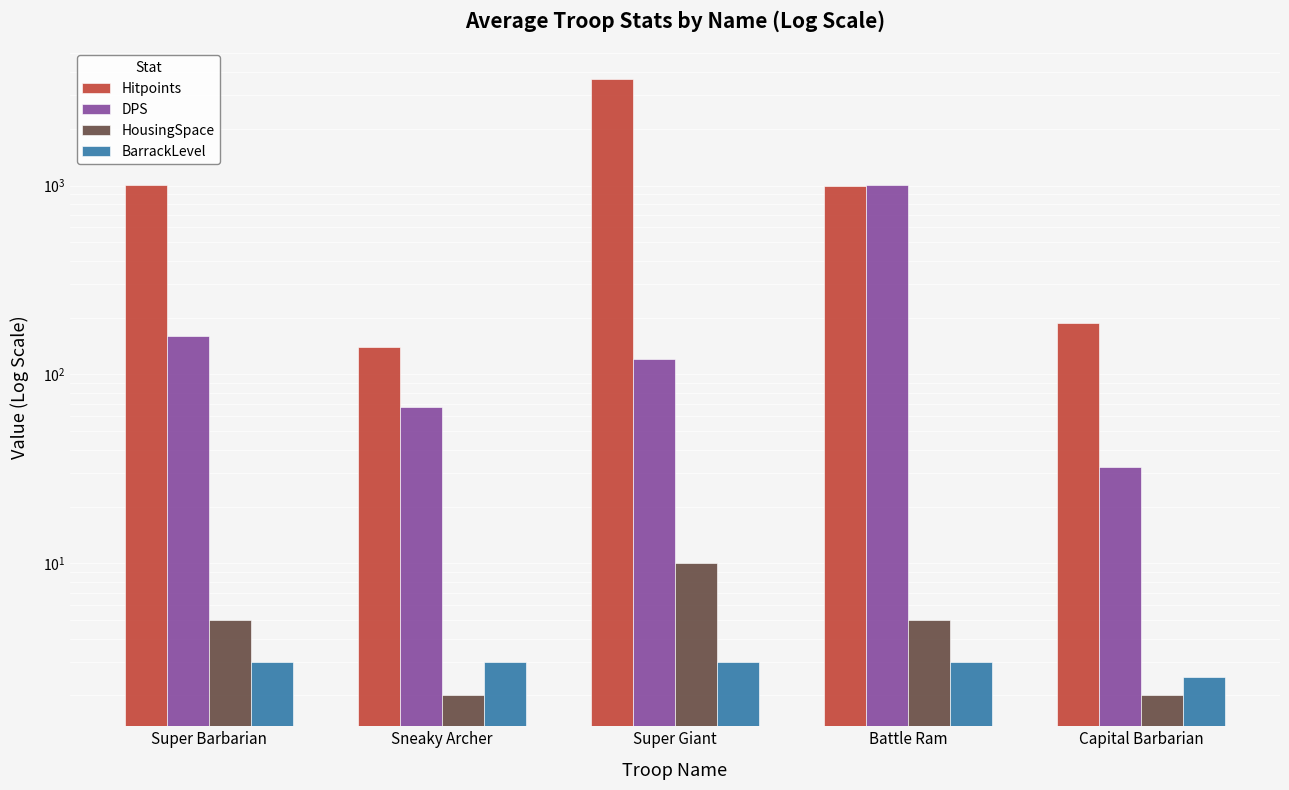

Reading left to right, what are all the values shown in this chart?

Hitpoints: 1012.0	140.0	3660.0	1000.0	187.5
DPS: 160.0	67.4	120.0	1001.0	32.5
HousingSpace: 5.0	2.0	10.0	5.0	2.0
BarrackLevel: 3.0	3.0	3.0	3.0	2.5